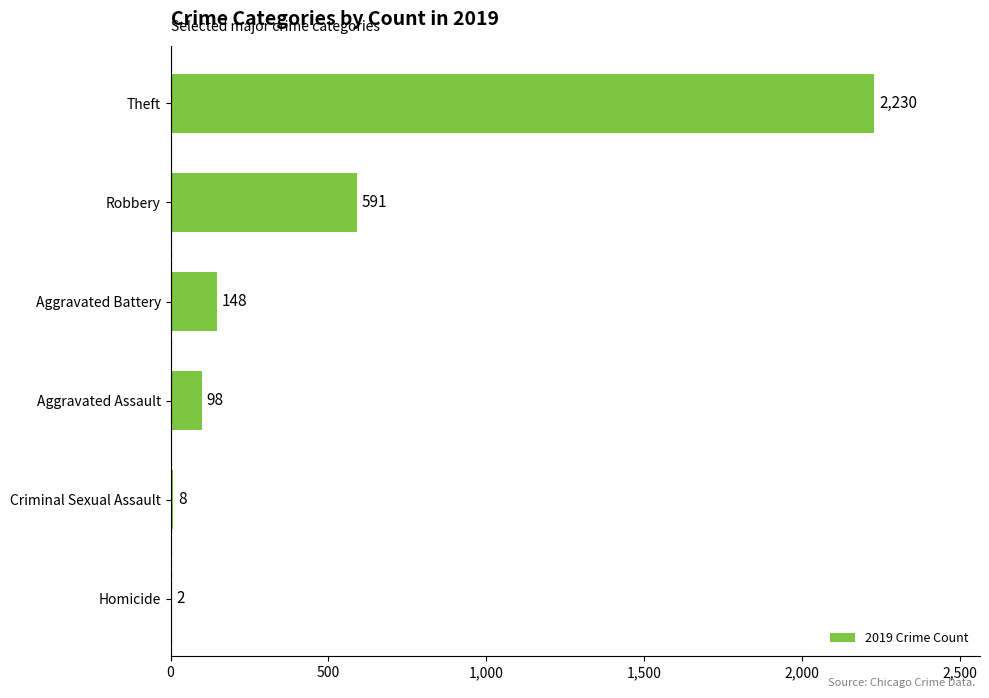

What is the sum of the values at Aggravated Battery and Homicide?

150